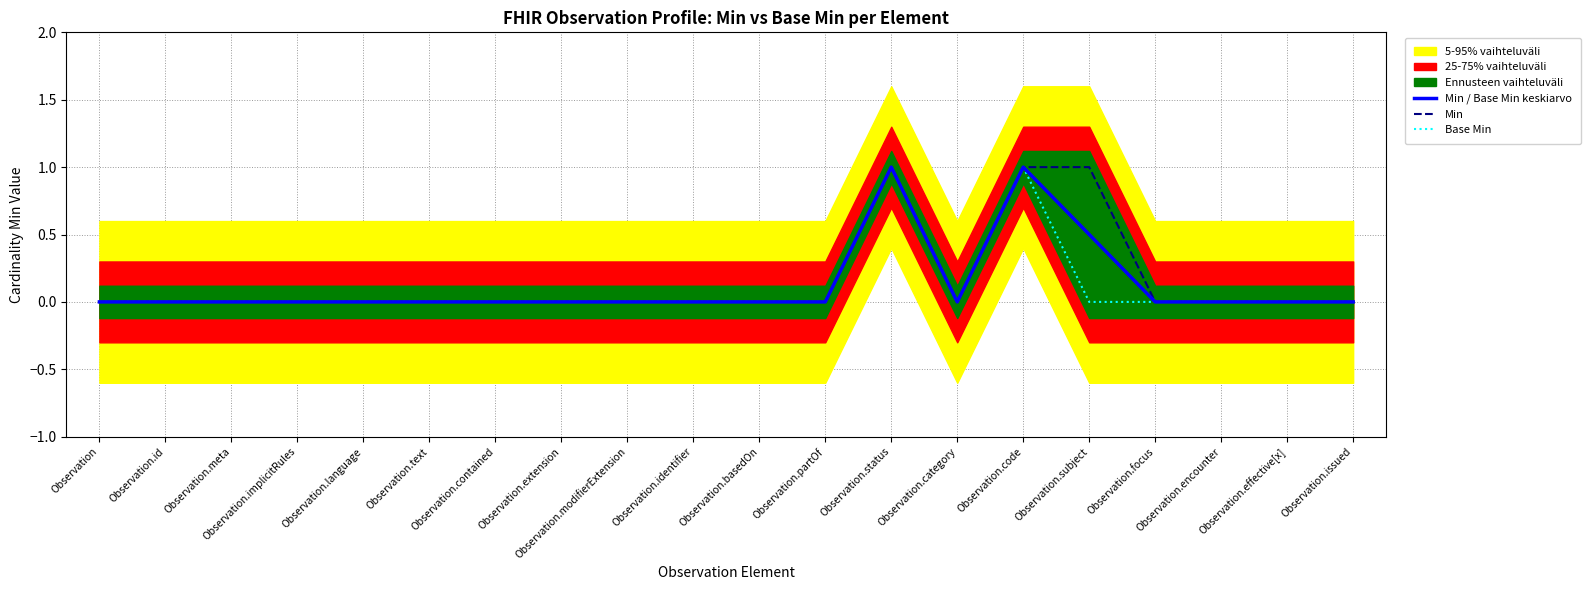

Rank the series at Observation.meta from highest to lowest value.

Min / Base Min keskiarvo, Min, Base Min